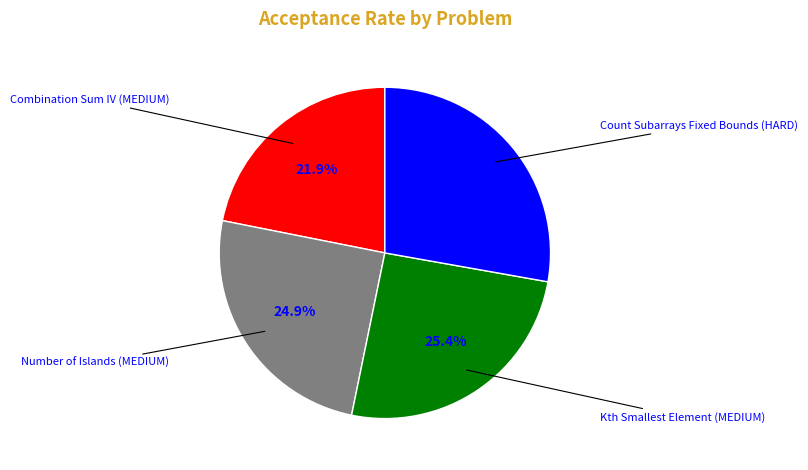

Does any single category account for the majority?

No